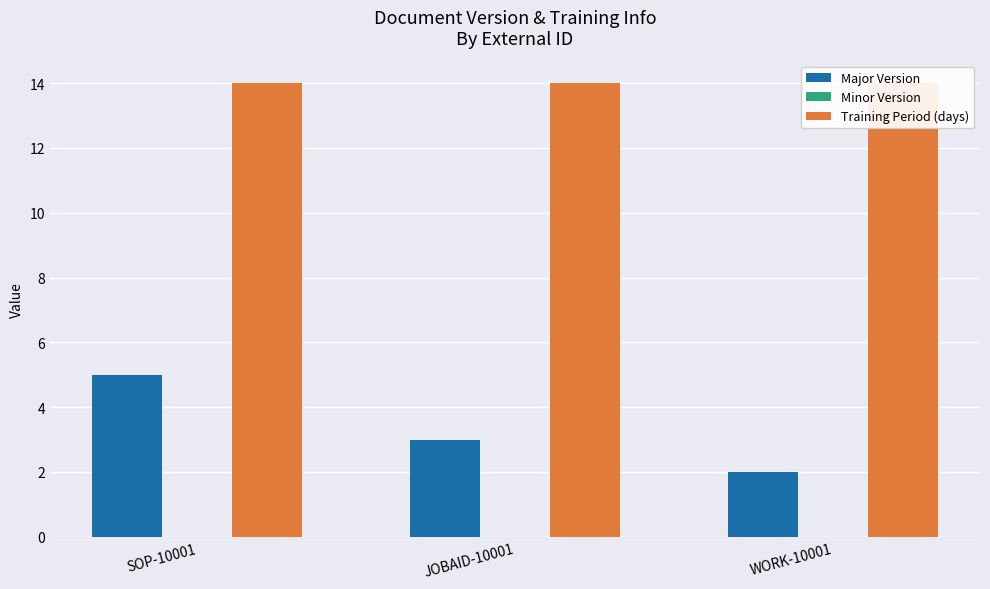

What position from the right is WORK-10001?

1